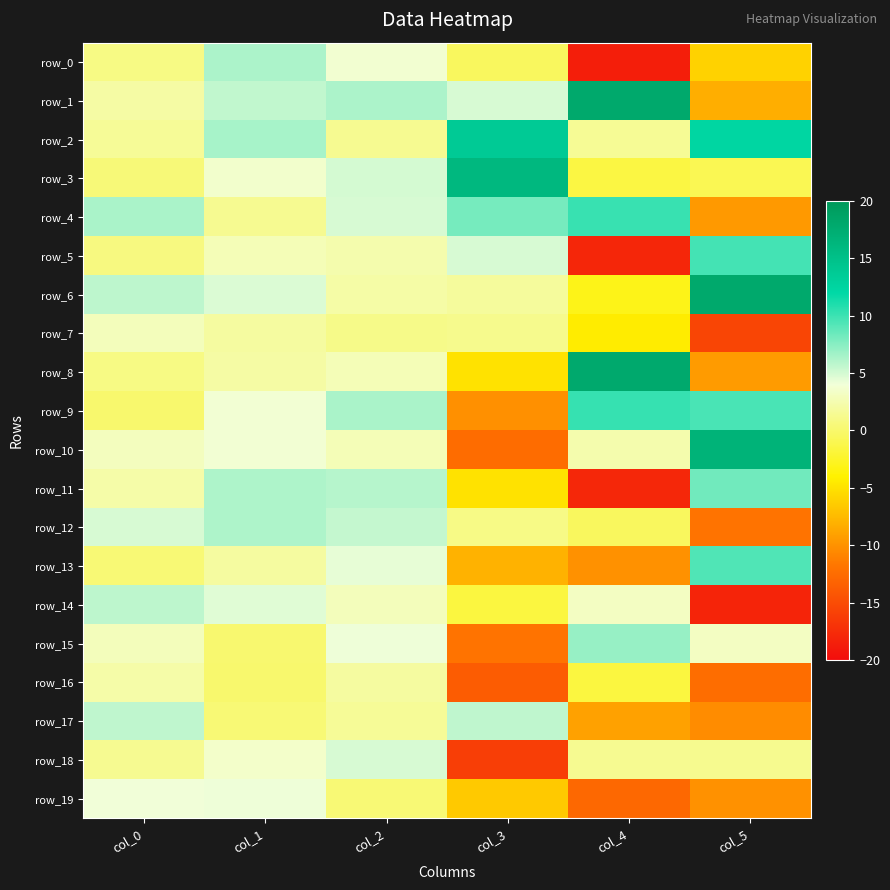

What is the difference between the second highest and minimum values in the row_14 series?

22.7